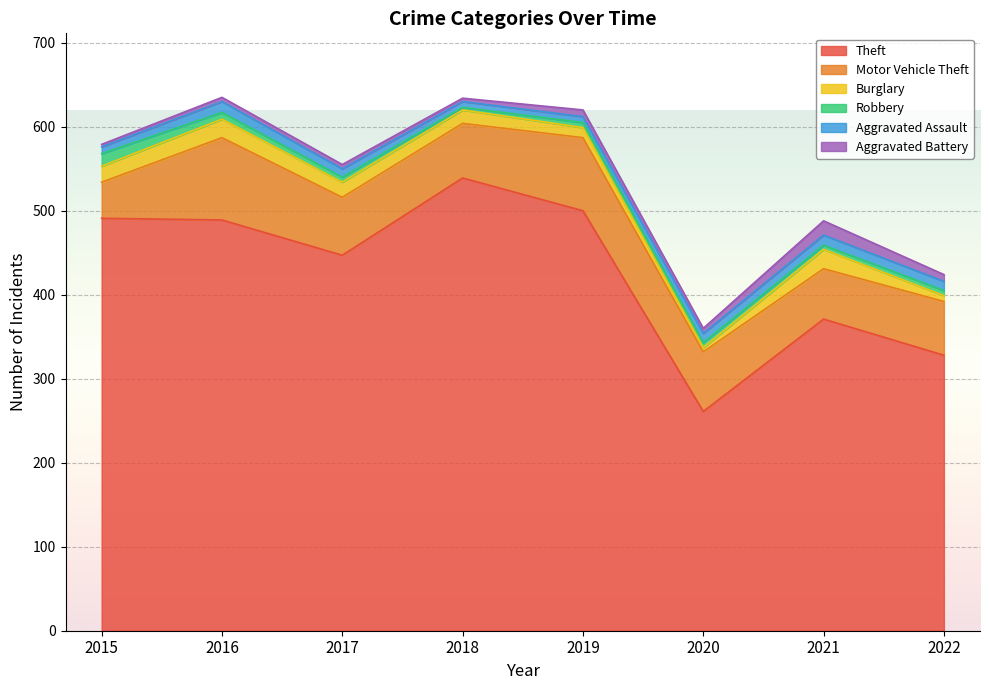

True or false: Robbery and Burglary intersect in this chart.

True